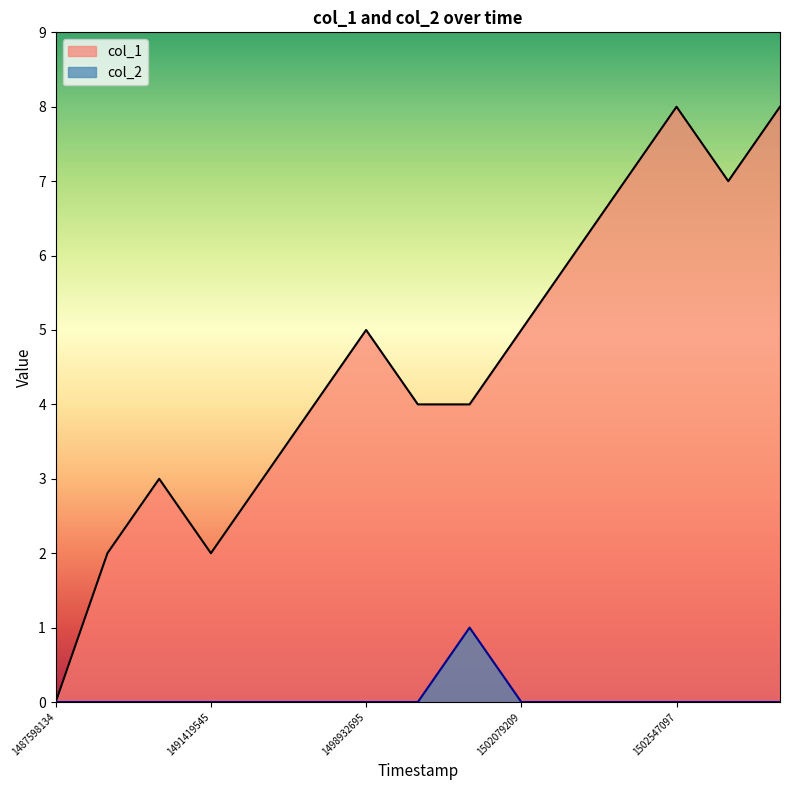

At how many categories does at least one series exceed 4?

7